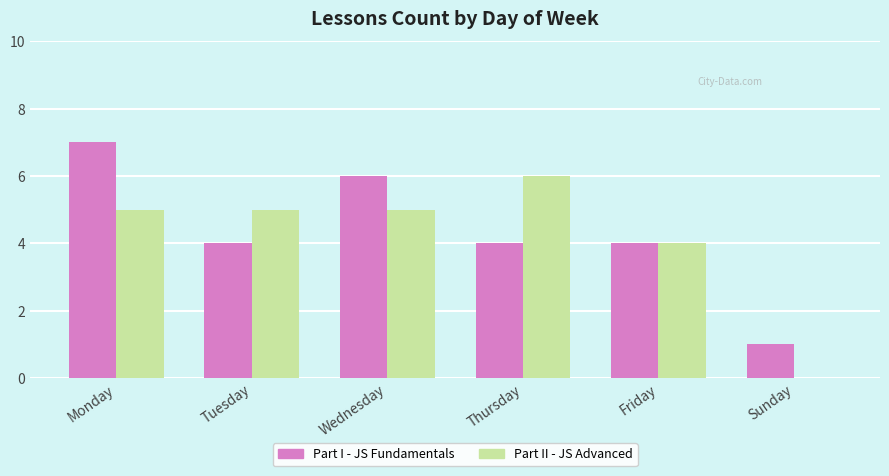

What is the maximum value for Part II - JS Advanced?

6